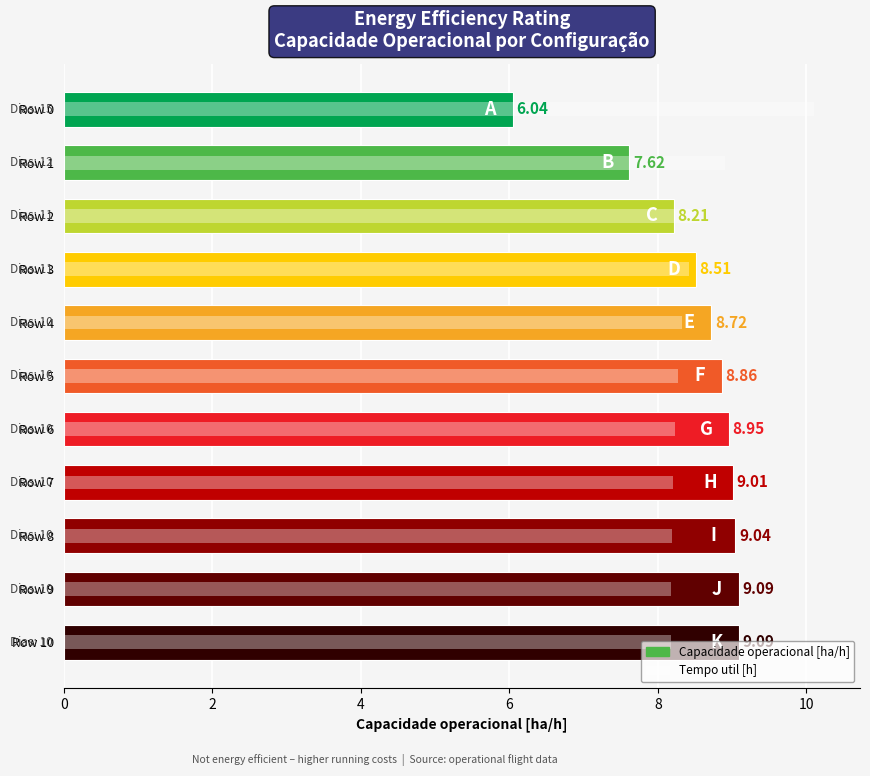

Between Row 8 and Row 2, which is larger?

Row 8